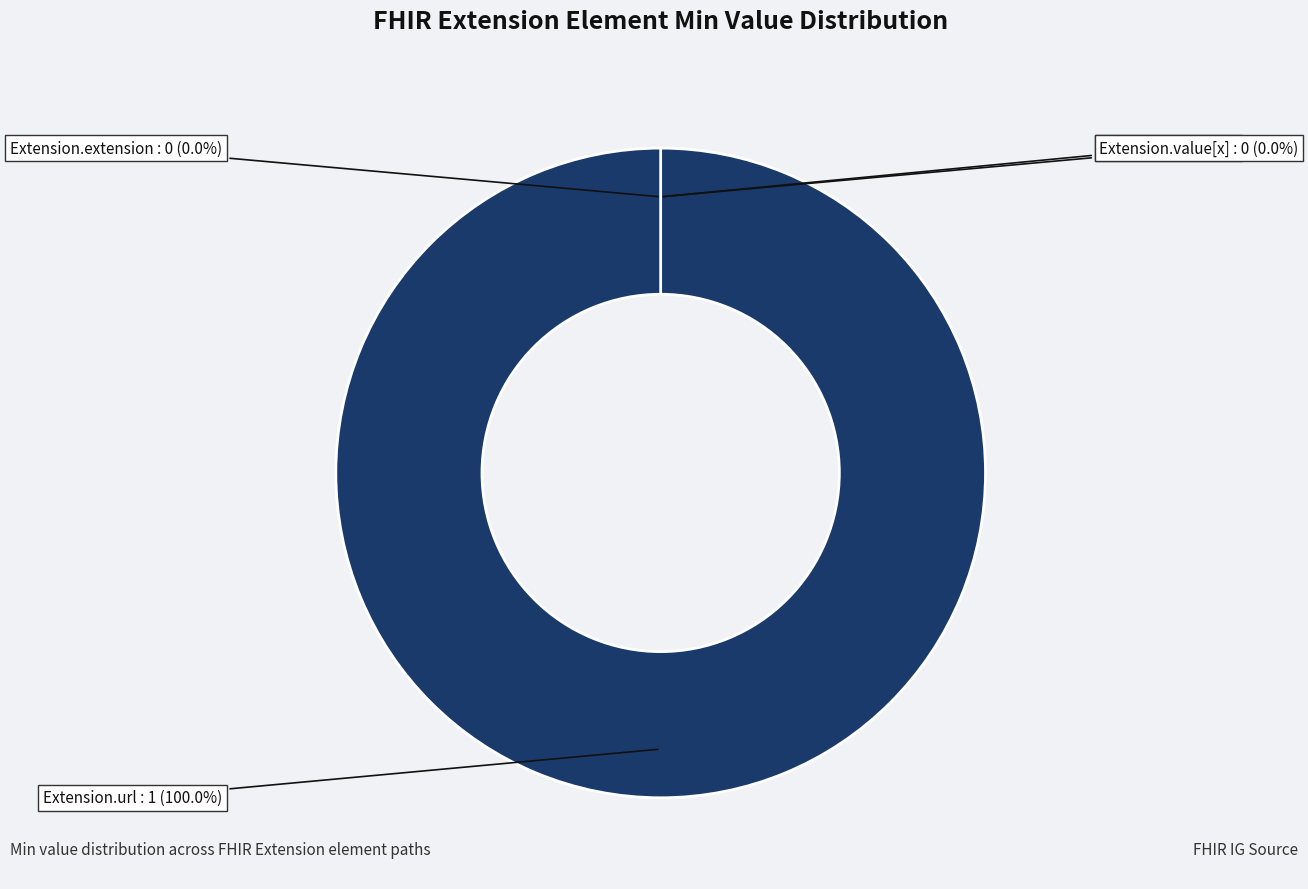

The Extension.extension slice represents 0% of the pie. True or false?

True